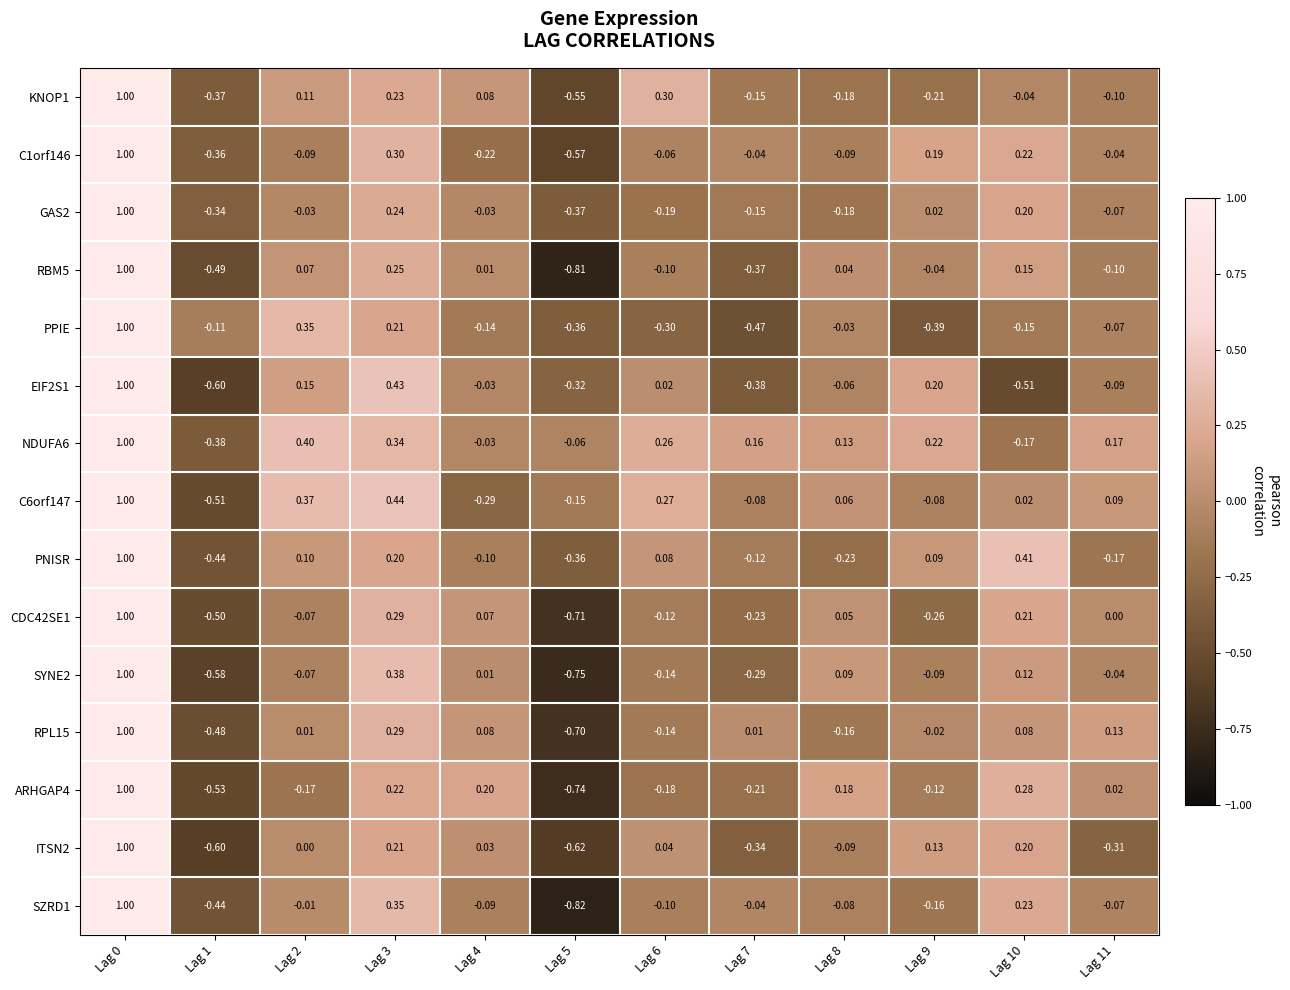

Is the value of KNOP1 at Lag 3 greater than the value of SYNE2 at Lag 1?

Yes